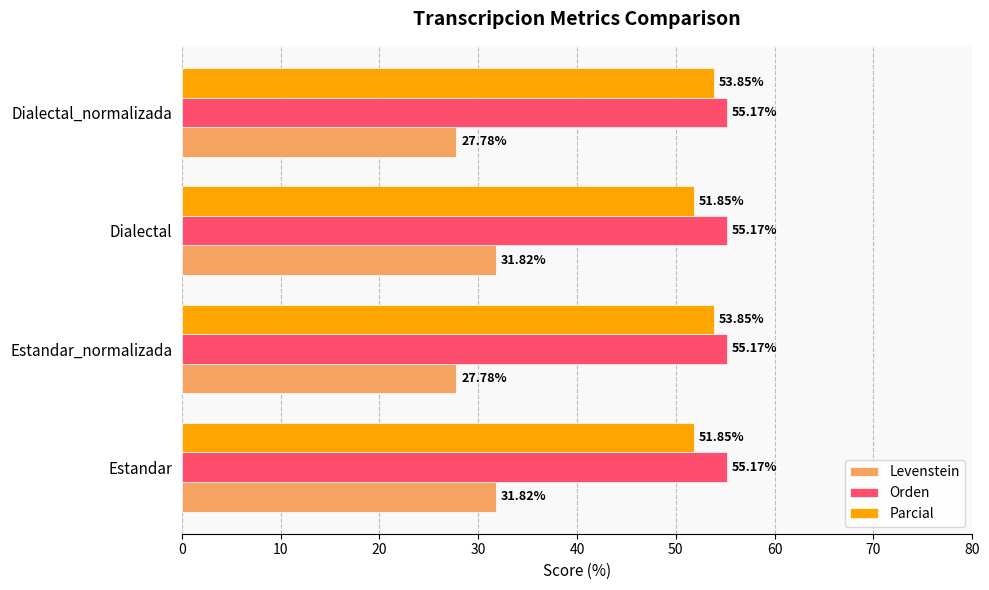

Rank the series at Estandar from highest to lowest value.

Orden, Parcial, Levenstein